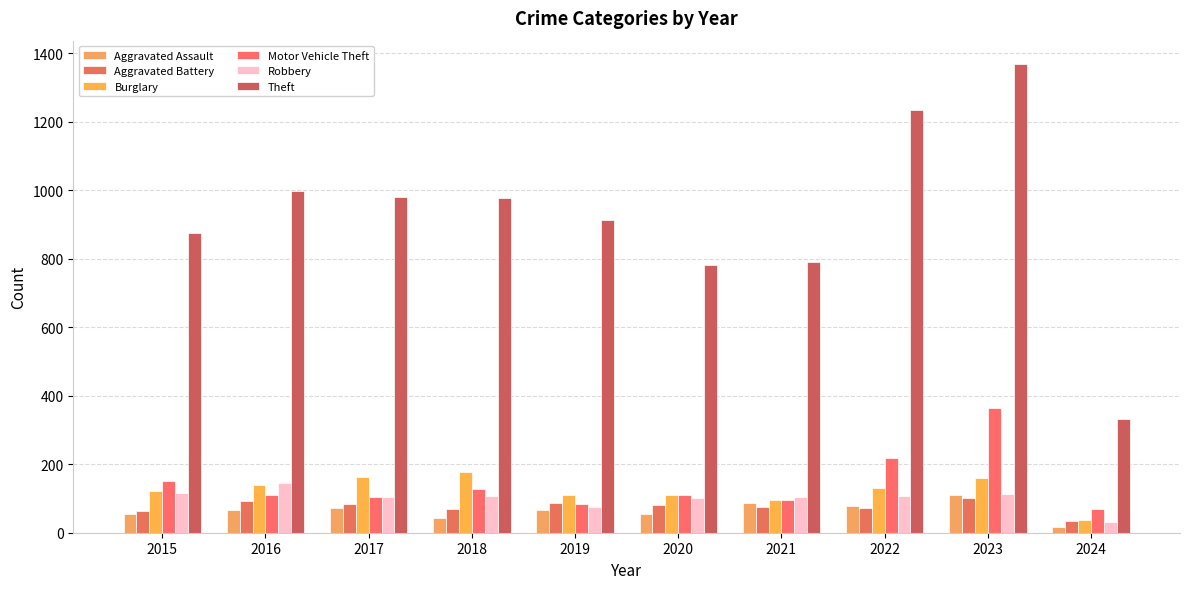

What is the difference between the Burglary values at 2022 and 2024?

95